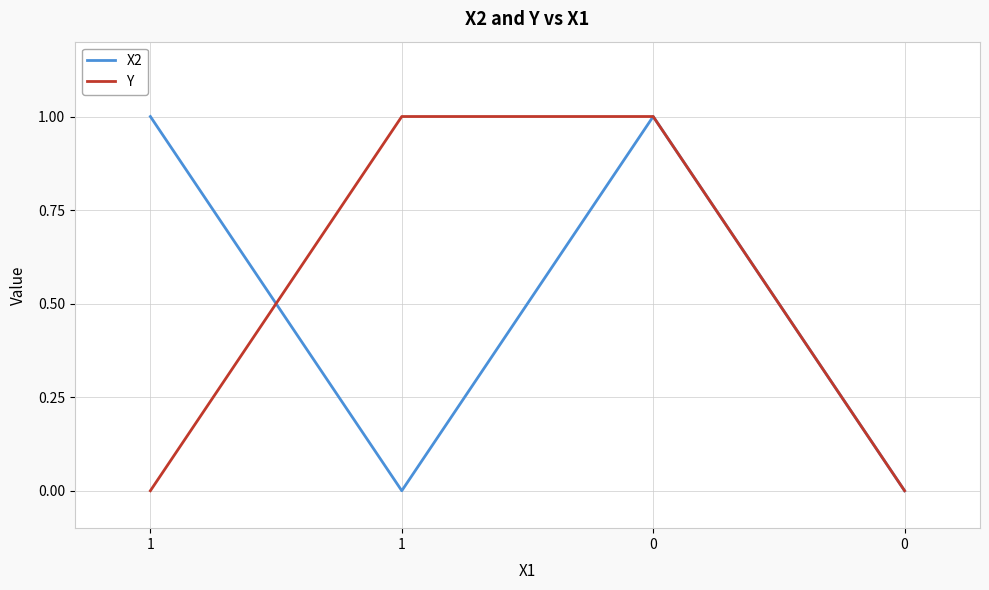

What is the maximum value for X2?

1